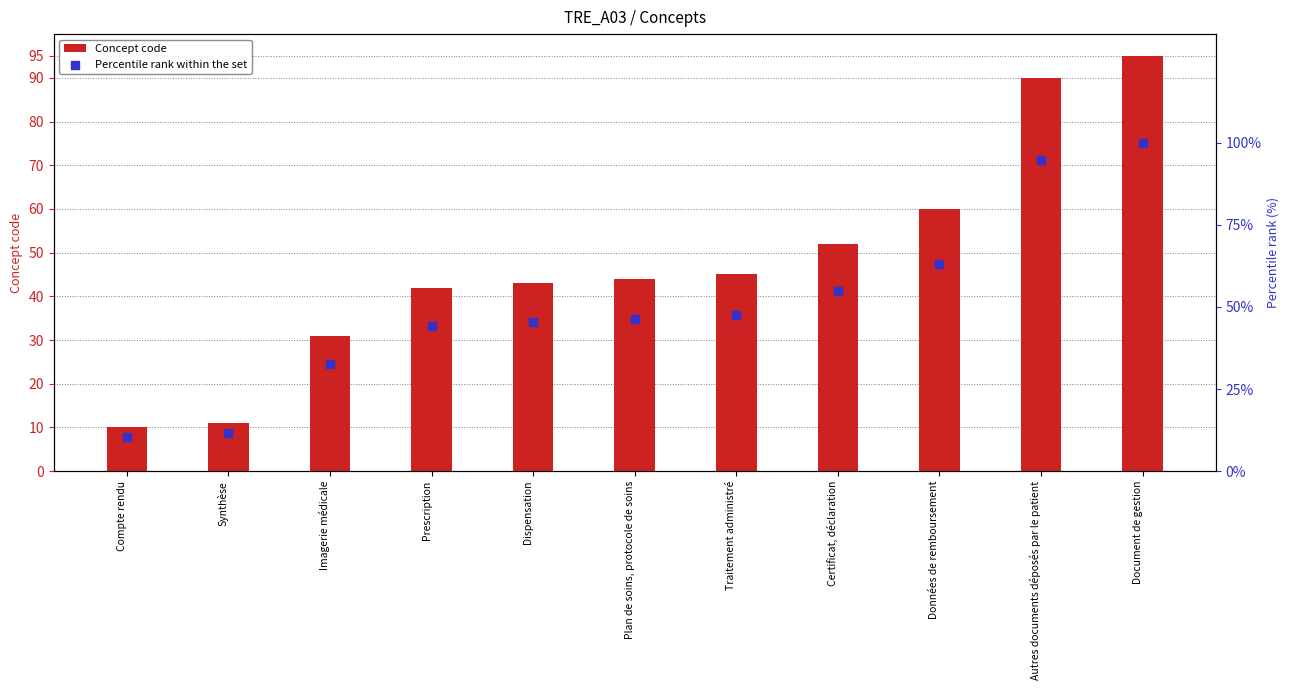

What are all the series names shown in the legend?

Concept code, Percentile rank within the set